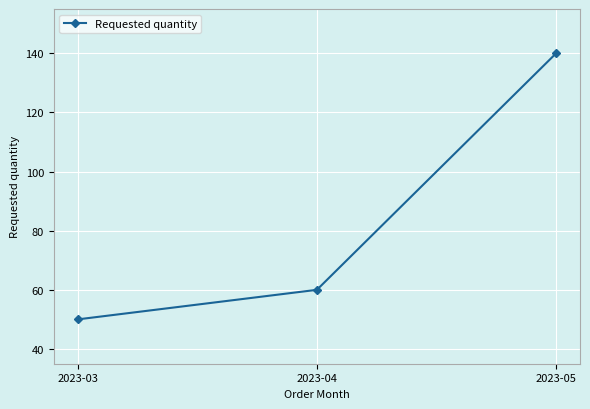

The chart shows a value of 30 at 2023-04. True or false?

False